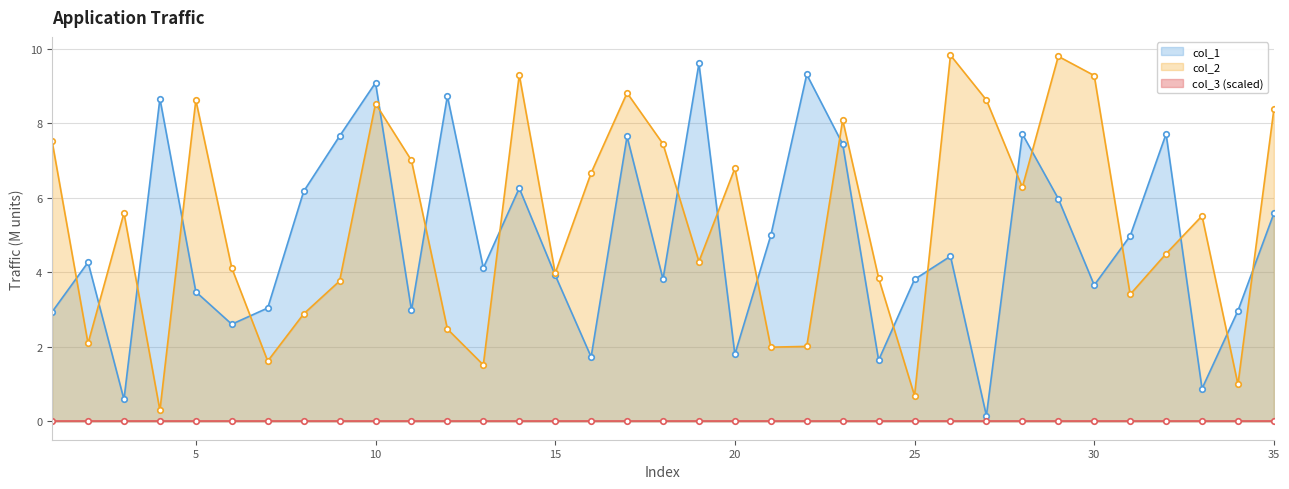

Where do col_1 and col_2 first cross each other?

1 and 2